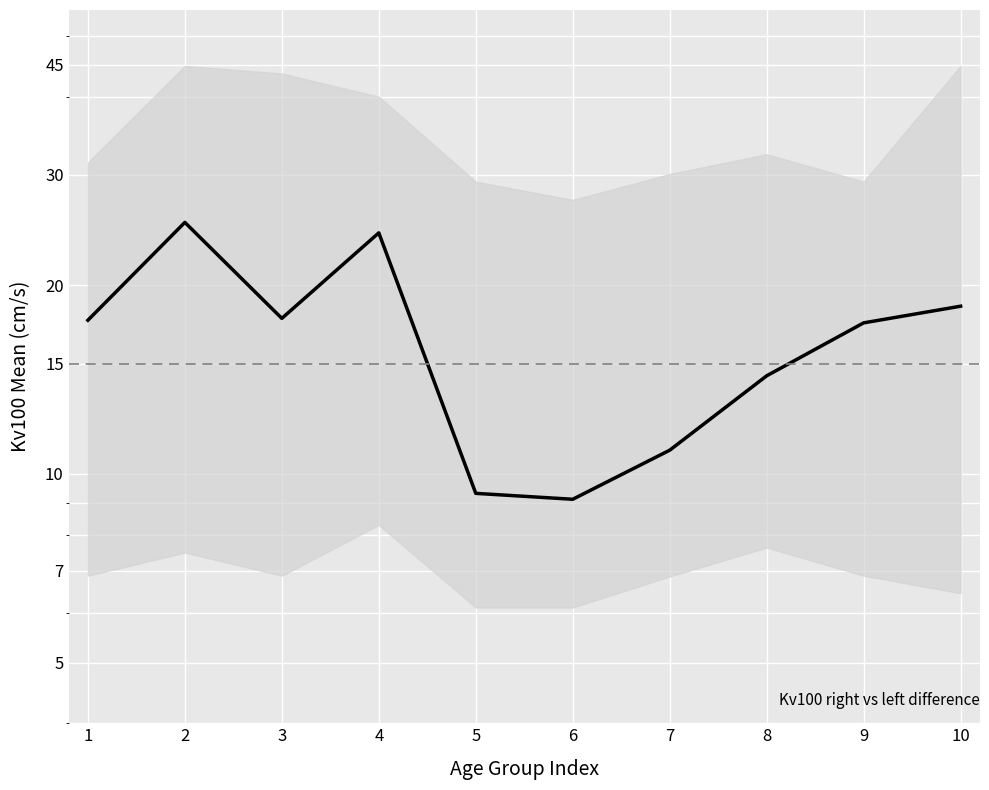

Read the value at 4.

24.2